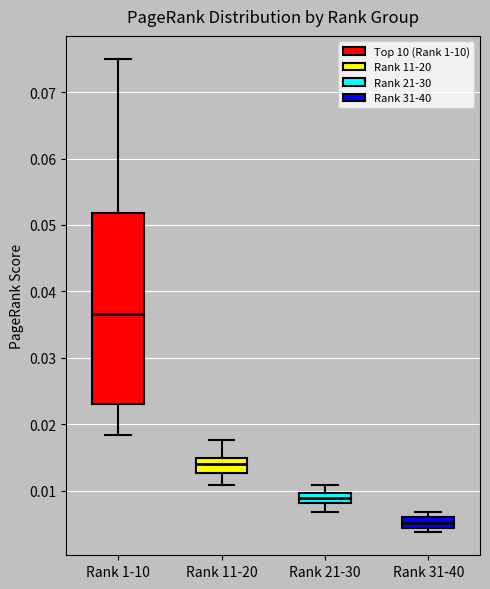

Reading left to right, transcribe this box plot: for each box, give where its median line is, the range the box spans, and where its two whiskers end, as read against the y-axis. The values are not printed on the chart, so give them approximately, as read against the axis.

Rank 1-10: median 0.037, box 0.023 to 0.052, whiskers 0.018 to 0.075
Rank 11-20: median 0.014, box 0.013 to 0.015, whiskers 0.011 to 0.018
Rank 21-30: median 0.009, box 0.008 to 0.010, whiskers 0.007 to 0.011
Rank 31-40: median 0.005, box 0.004 to 0.006, whiskers 0.004 (just below the box's lower edge) to 0.007